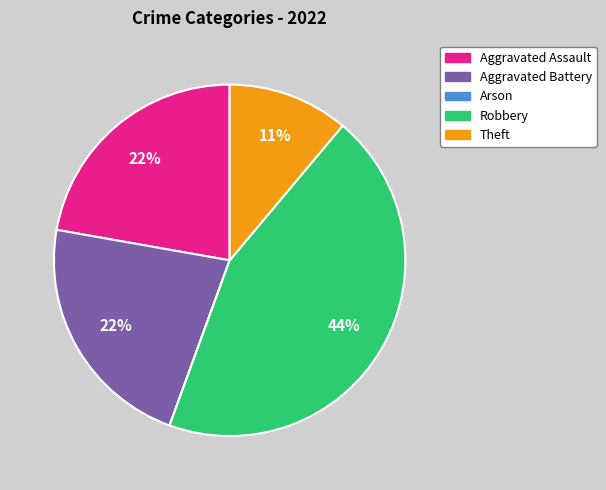

Is there any slice that represents more than half of the pie?

No